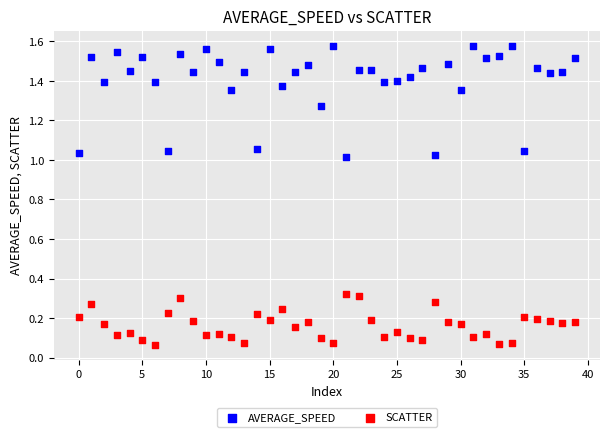

Which series contains the highest Y value?

AVERAGE_SPEED